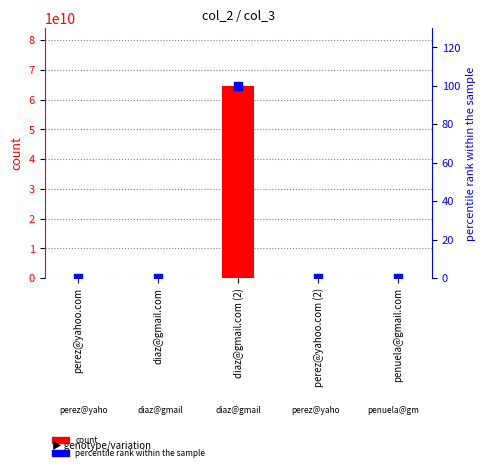

Which series contains the lowest Y value?

percentile rank within the sample